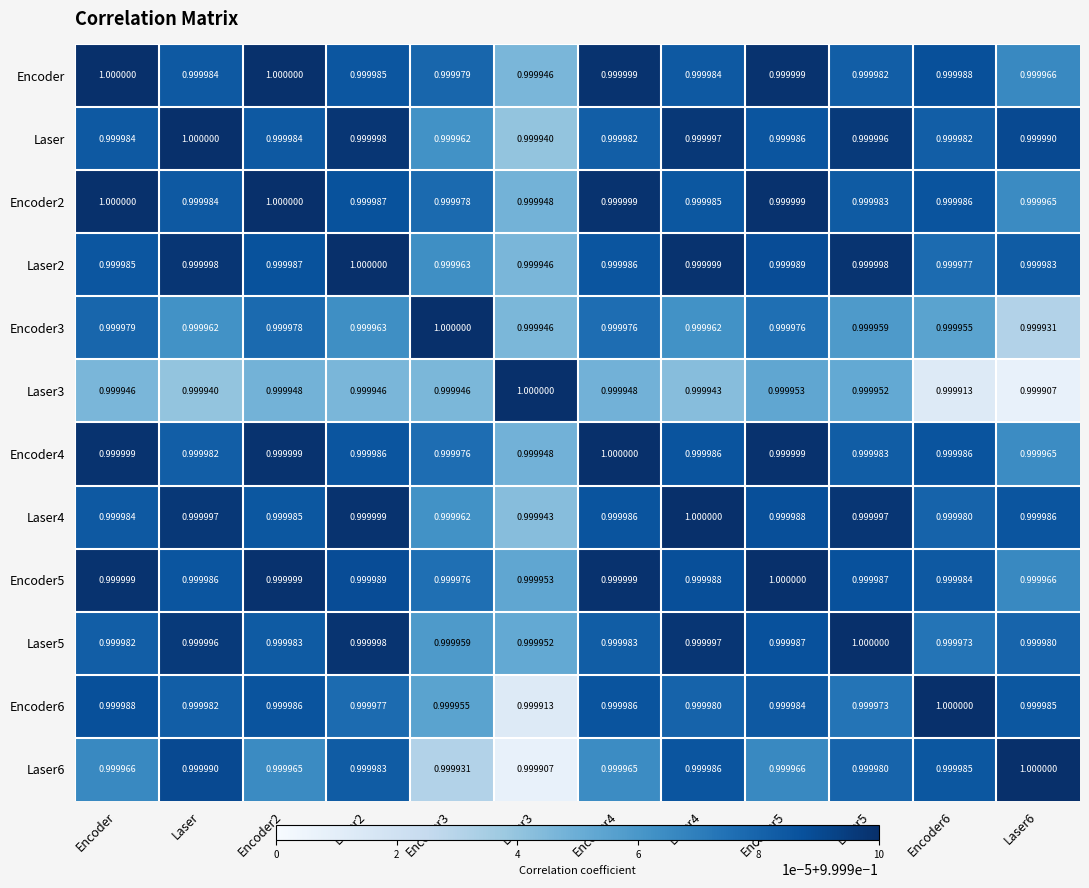

Is the value of Laser4 at Encoder greater than the value of Encoder5 at Encoder3?

Yes